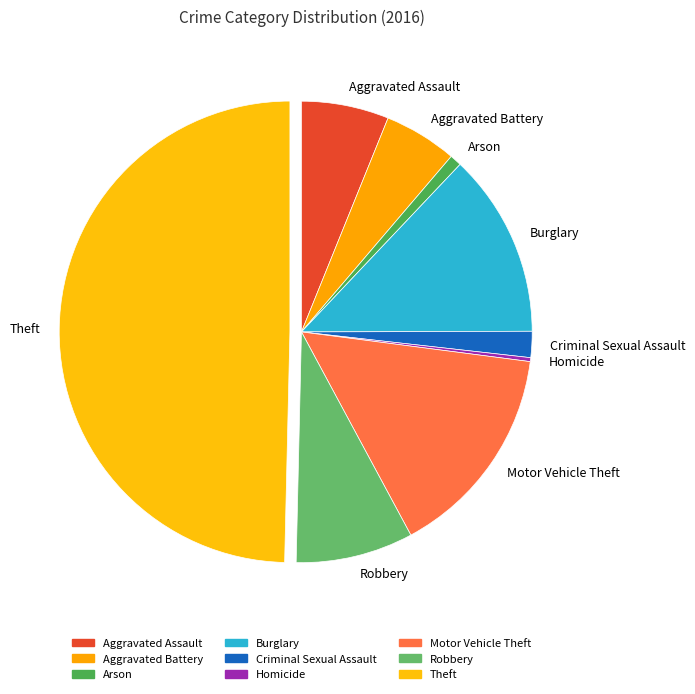

Which has a higher value, Aggravated Assault or Aggravated Battery?

Aggravated Assault